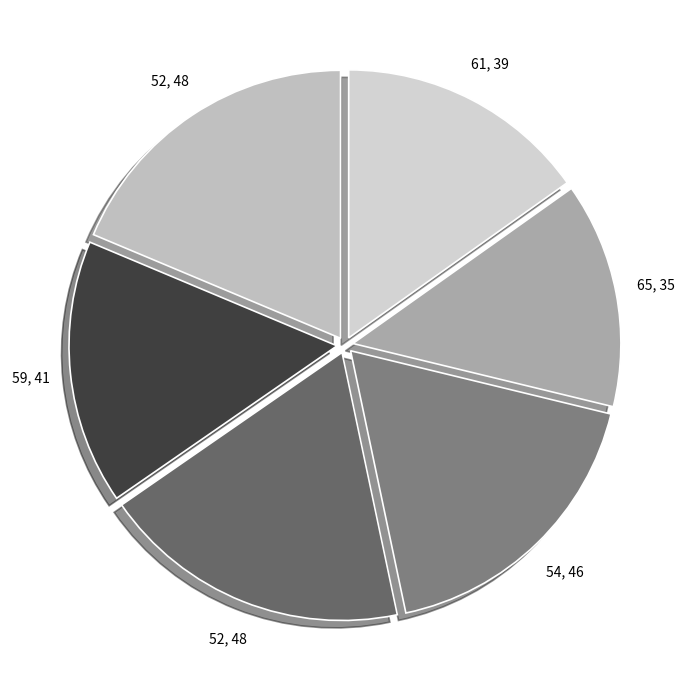

Count the number of slices in the pie.

6